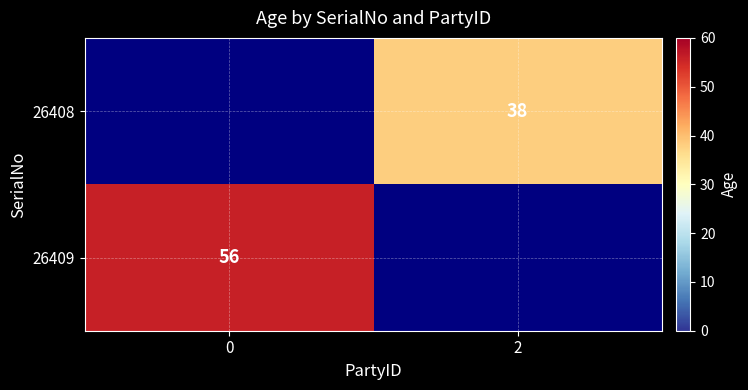

True or false: 26409 has a value of 23 at 0.

False